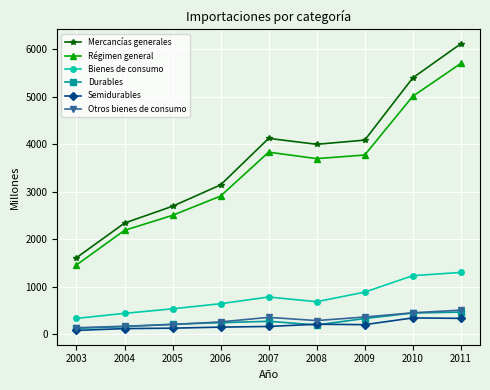

At which category is the sum across all series the highest?

2011